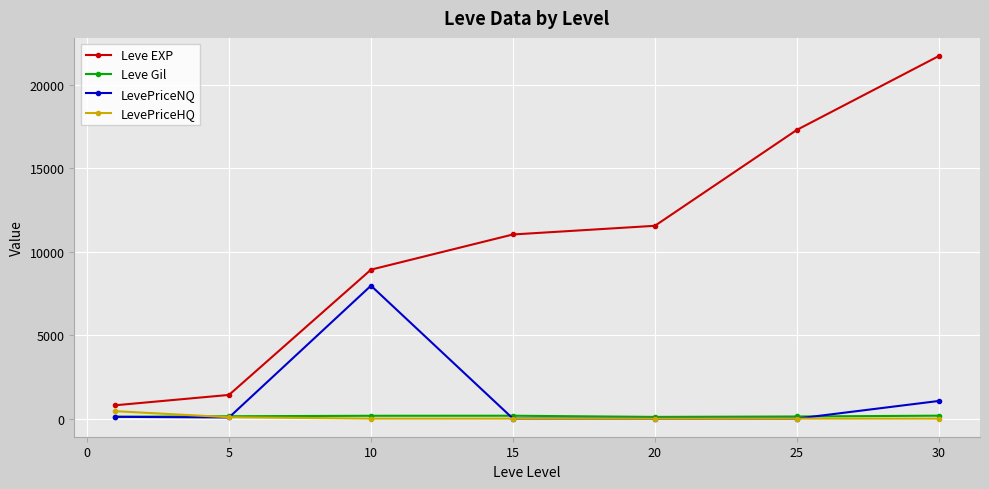

What is the difference between the second highest and minimum values in the Leve Gil series?

71.0